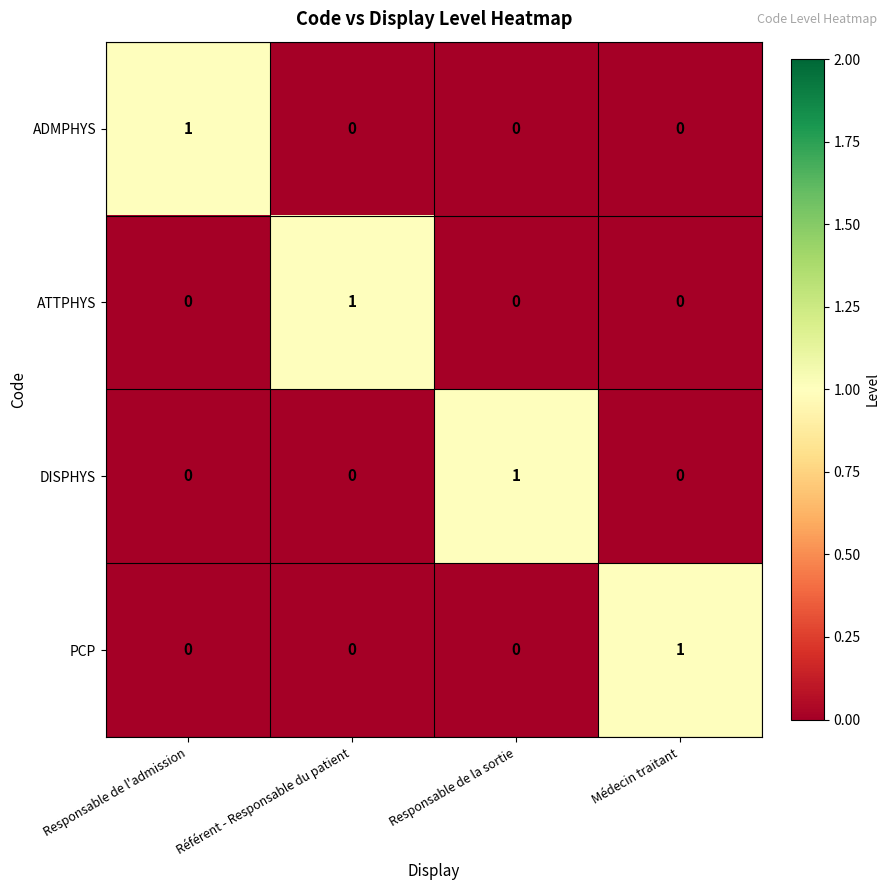

At which label does PCP reach its peak?

Médecin traitant